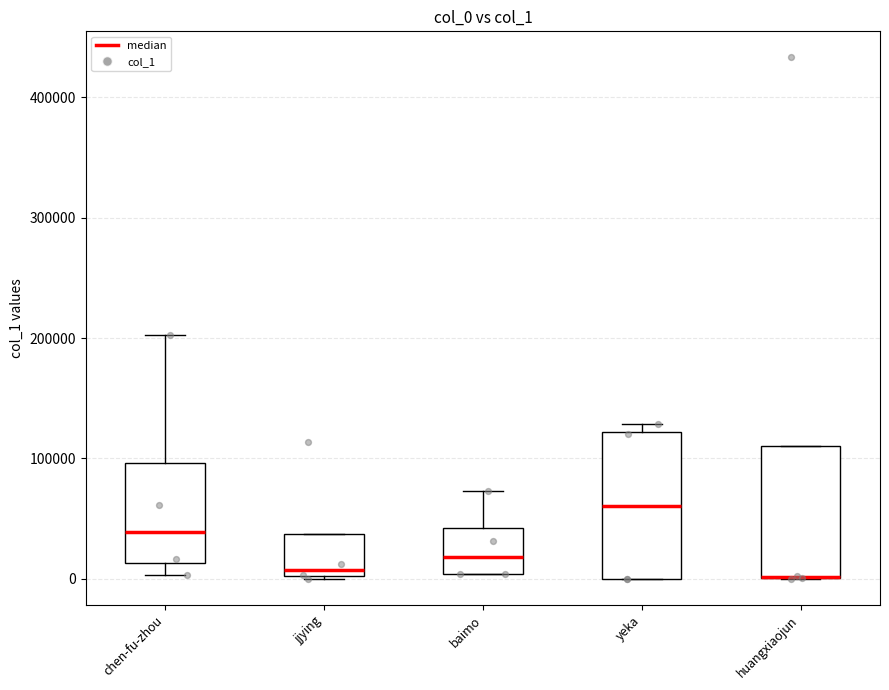

Reading left to right, transcribe this box plot: for each box, give where its median line is, the range the box spans, and where its two whiskers end, as read against the y-axis. The values are not printed on the chart, so give them approximately, as read against the axis.

chen-fu-zhou: median 40000, box 10000 to 100000, whiskers 0 to 200000
jjying: median 10000, box 0 to 40000, whiskers 0 to 40000
baimo: median 20000, box 0 to 40000, whiskers 0 to 70000
yeka: median 60000, box 0 to 120000, whiskers 0 to 130000
huangxiaojun: median 0 (drawn on the box's lower edge), box 0 to 110000, whiskers 0 to 110000